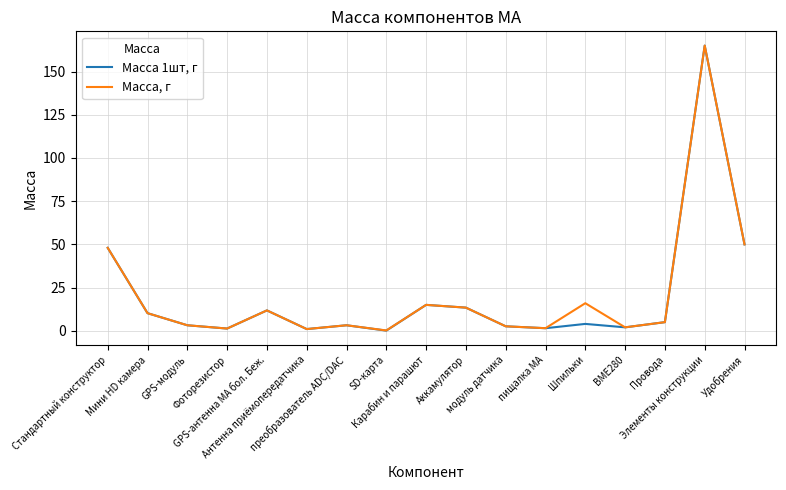

What are all the series names shown in the legend?

Масса 1шт, г, Масса, г